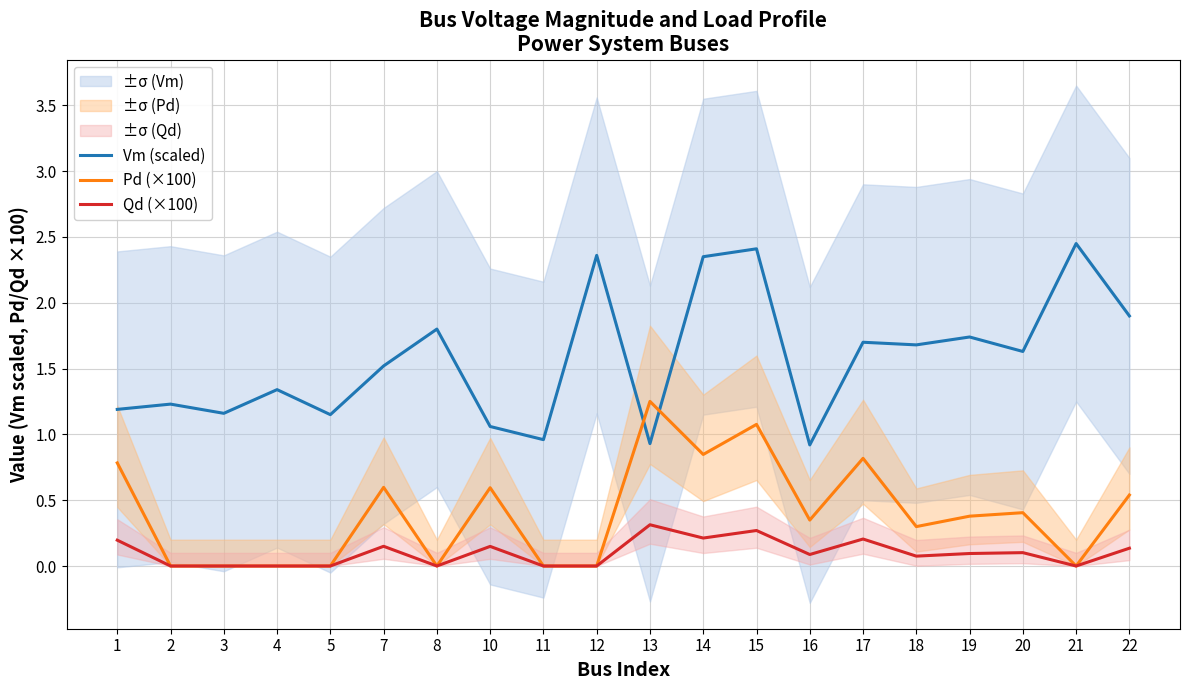

Is this an area chart (filled region under the line)?

No